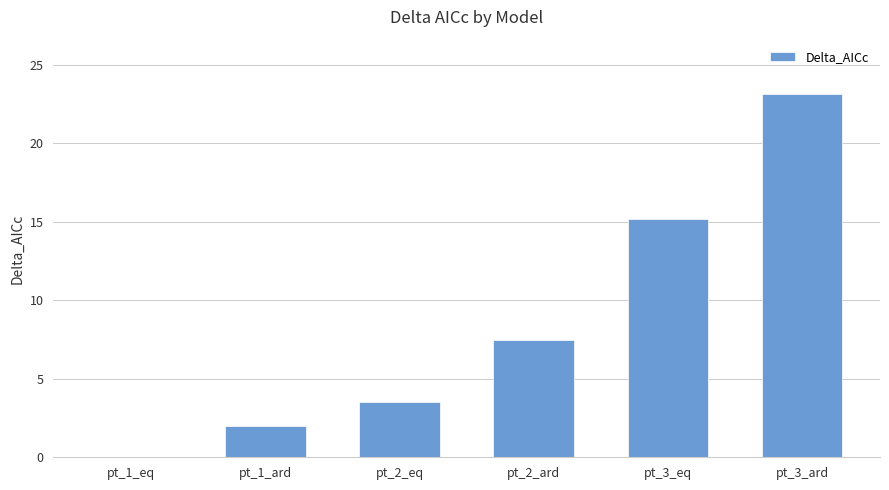

How many positive values are there?

5